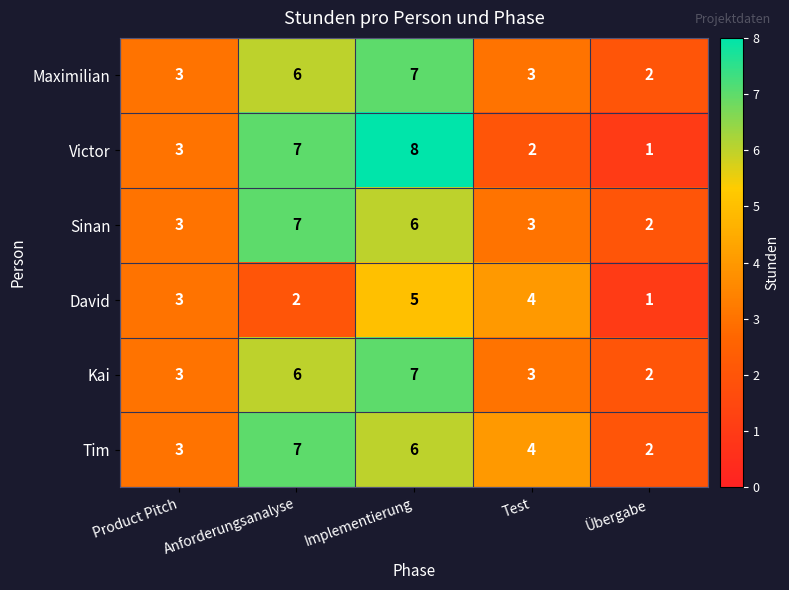

The value of Kai at Übergabe is 2. True or false?

True